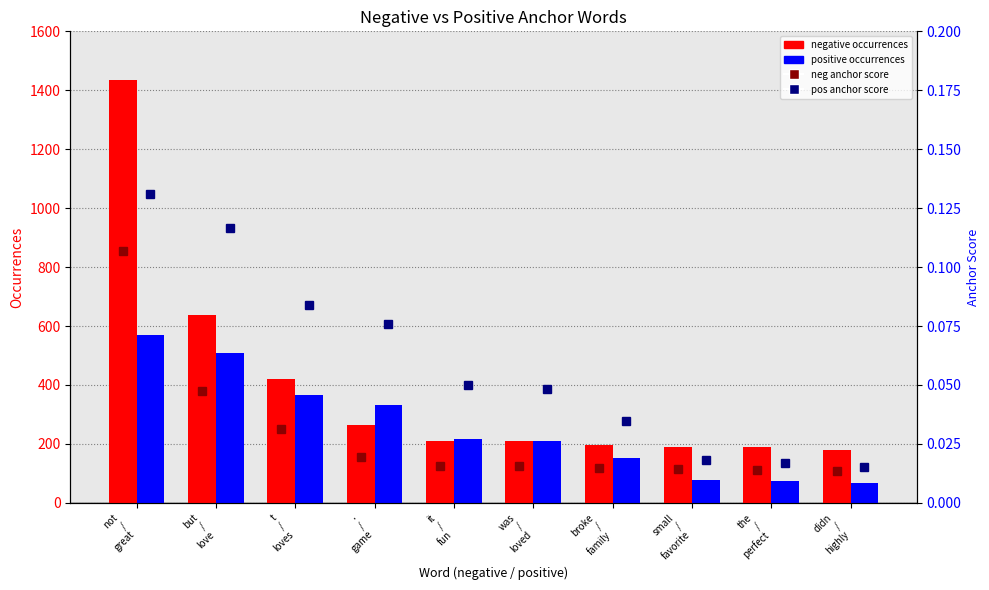

At which category does the chart reach its peak across all series?

not
/
great